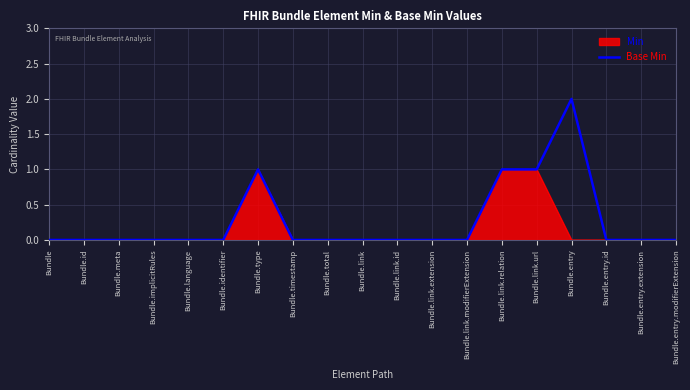

Which series has the largest range (max minus min)?

Base Min